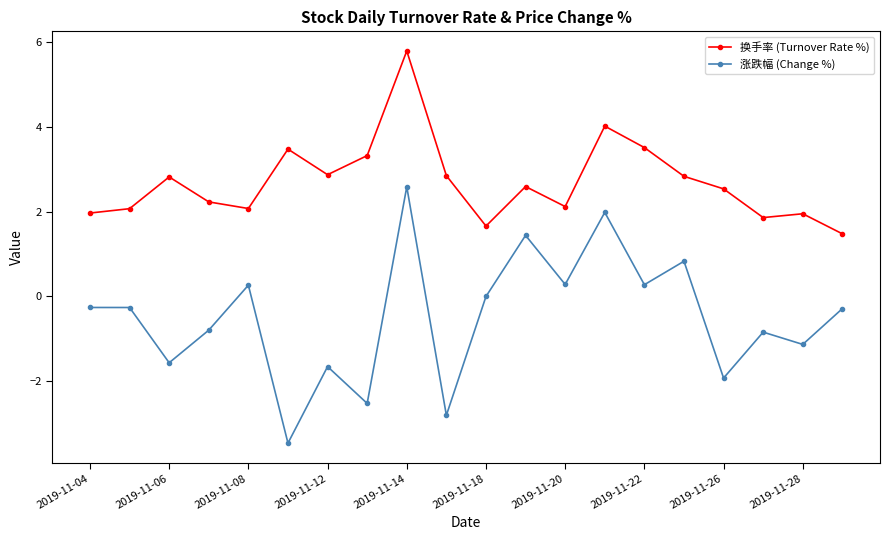

Which series has the largest total across all categories?

换手率 (Turnover Rate %)